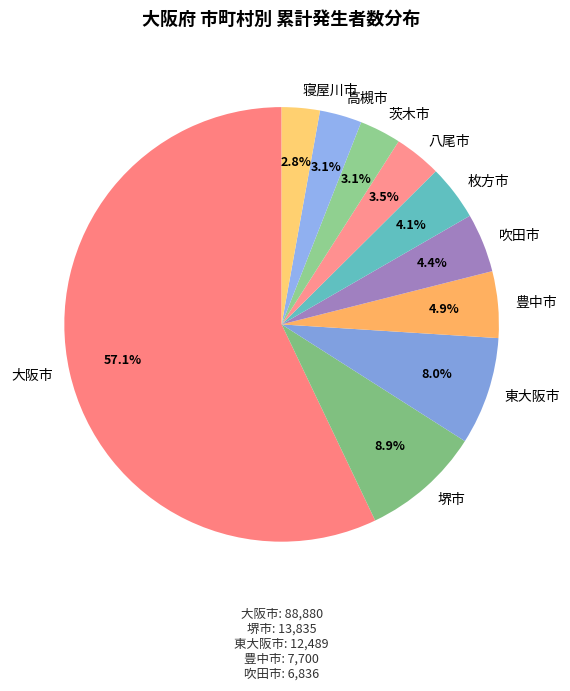

Between 吹田市 and 八尾市, which is larger?

吹田市